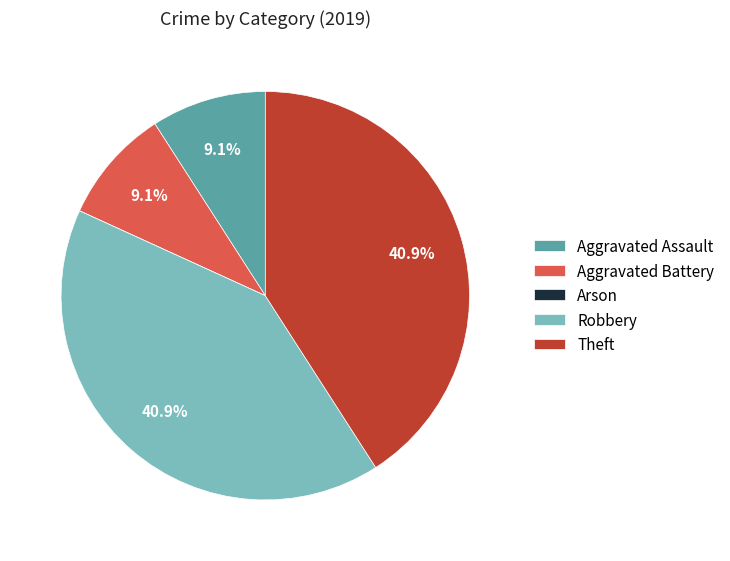

Combined, what portion of the pie is Robbery and Aggravated Assault?

50.0%